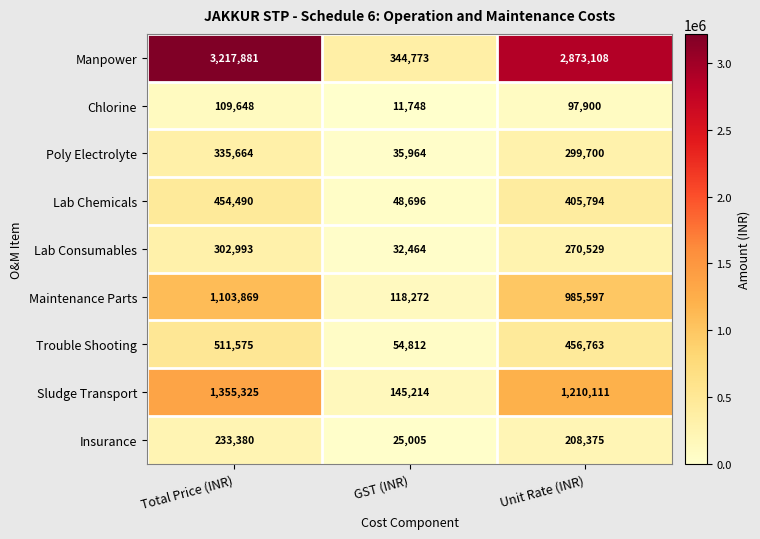

Which series changed the most between Total Price (INR) and GST (INR)?

Manpower